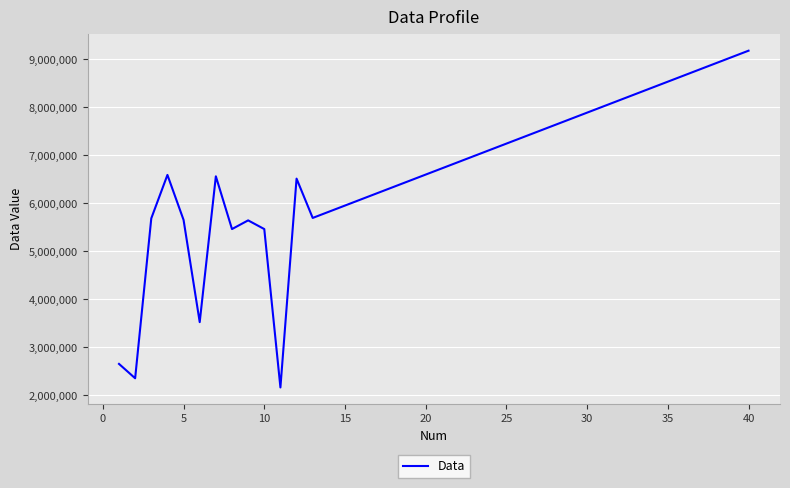

What is the greatest value displayed?

9182010.2